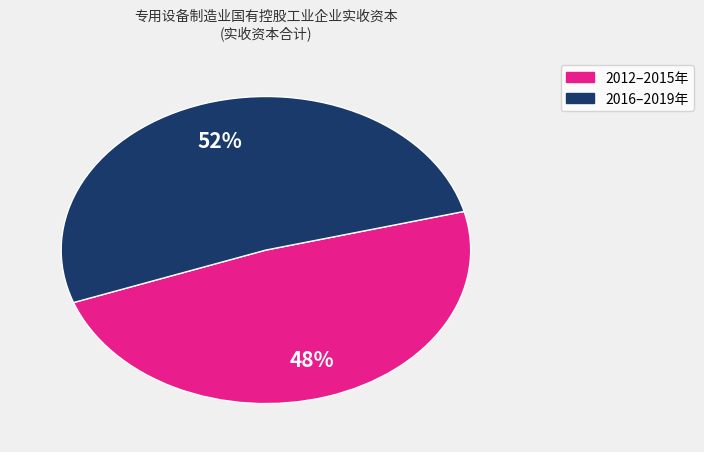

Does any single category account for the majority?

Yes